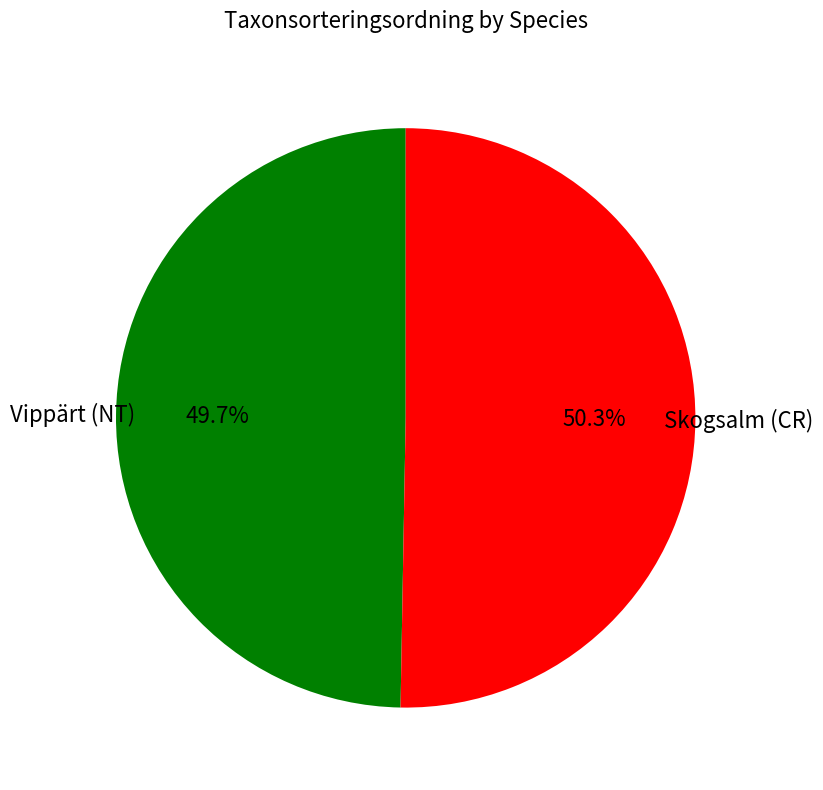

Is it true that Vippärt (NT) is 50% of the pie?

True